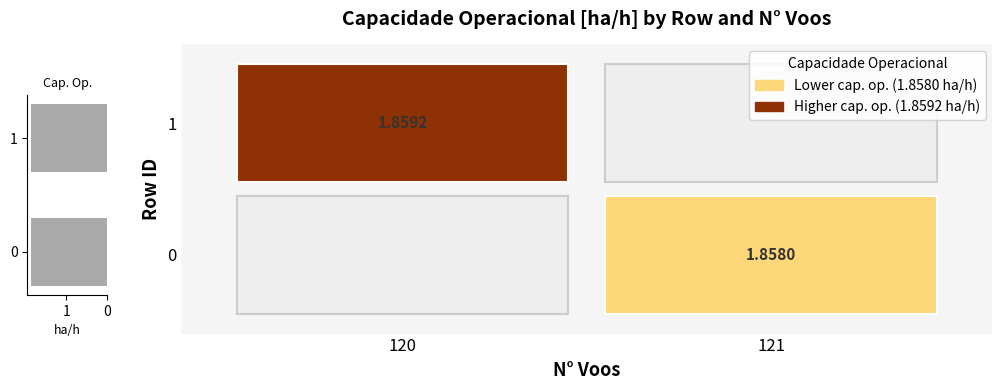

The chart shows a value of 1.2 at 1. True or false?

False